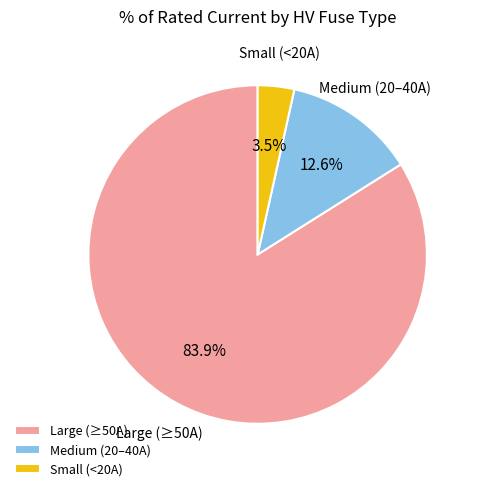

Rank the categories by value from highest to lowest.

Large (≥50A), Medium (20–40A), Small (<20A)